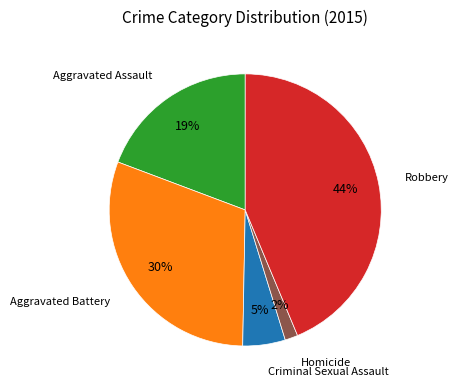

To the nearest percent, what is the average slice percentage?

20%